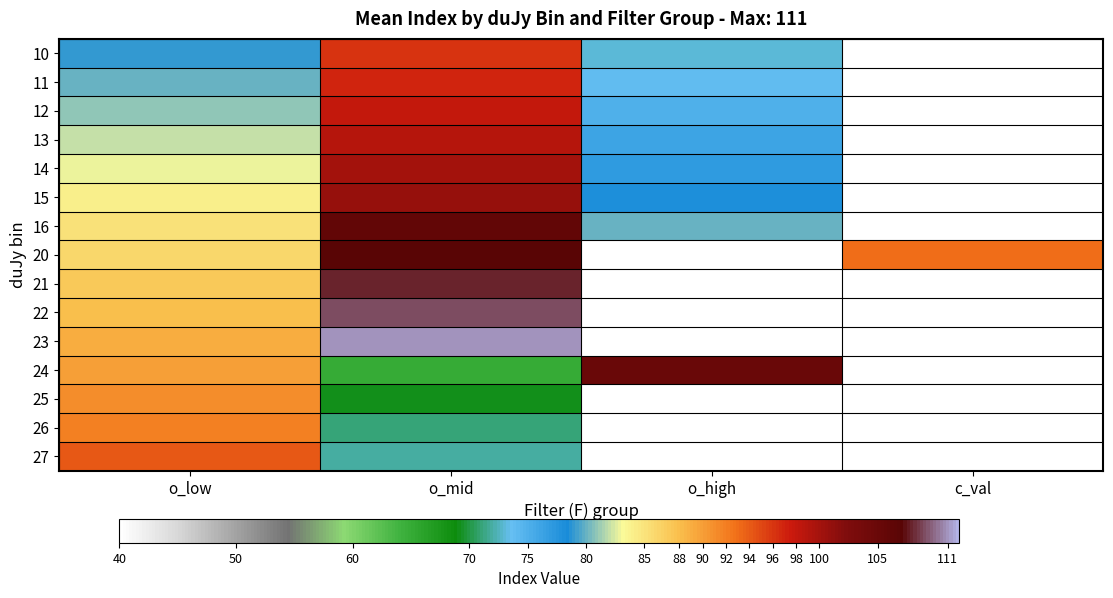

The 20 series shows 122.2 at c_val. True or false?

False